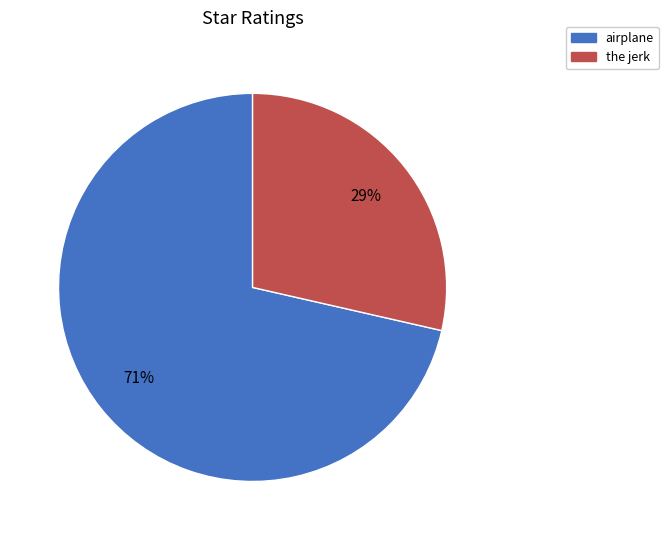

Is the jerk the majority of the pie?

No